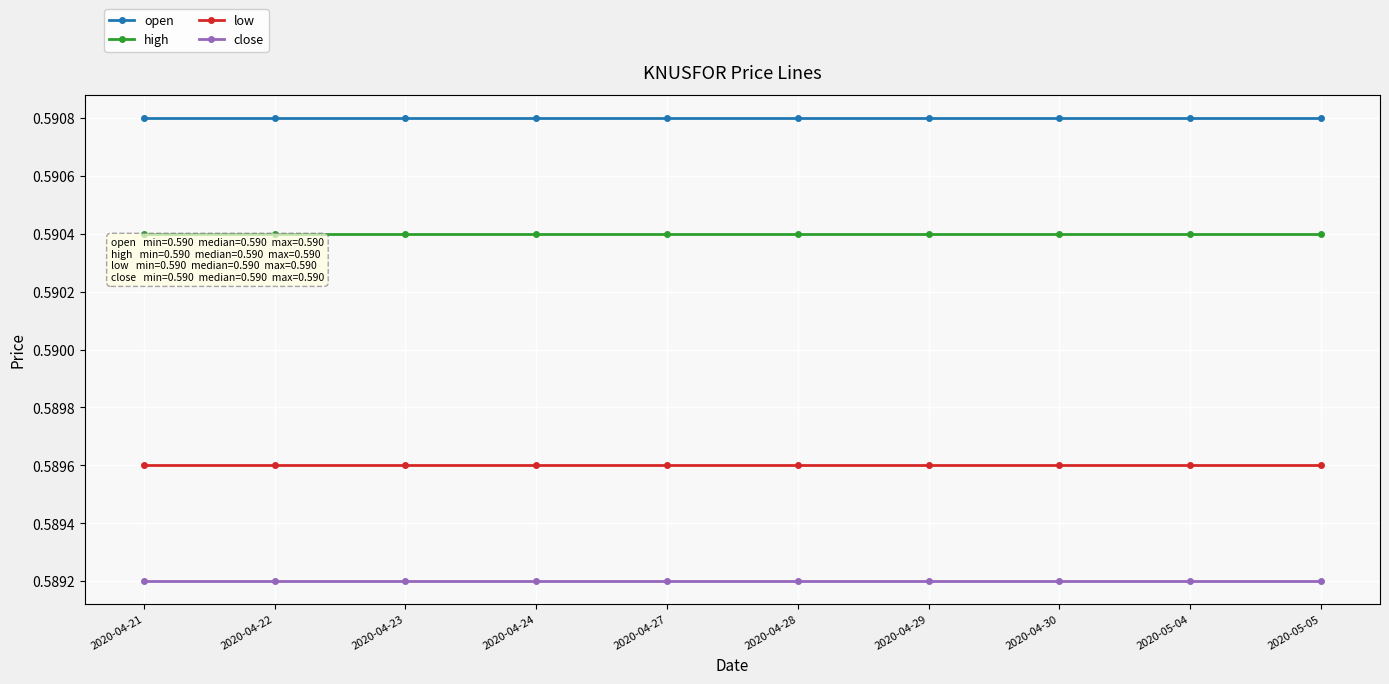

What is the sum of the close values at 2020-04-30 and 2020-05-04?

1.2